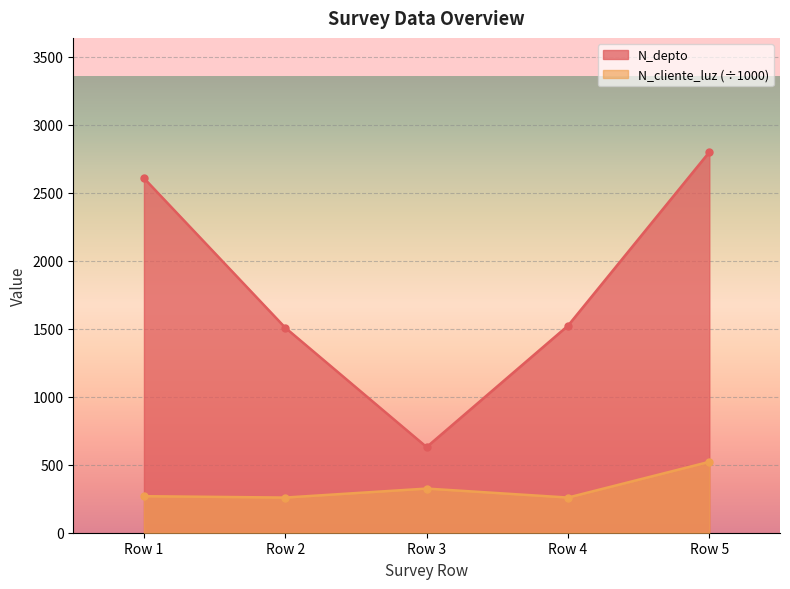

True or false: N_depto has more than 0 points higher than both neighbors.

False